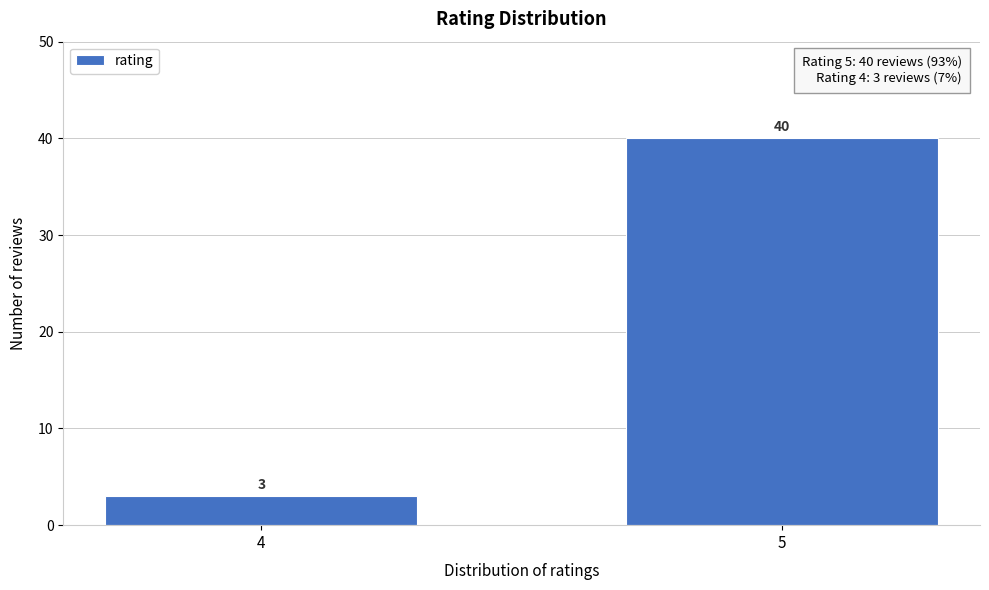

Reading right to left, extract all data points from this chart.

40	3